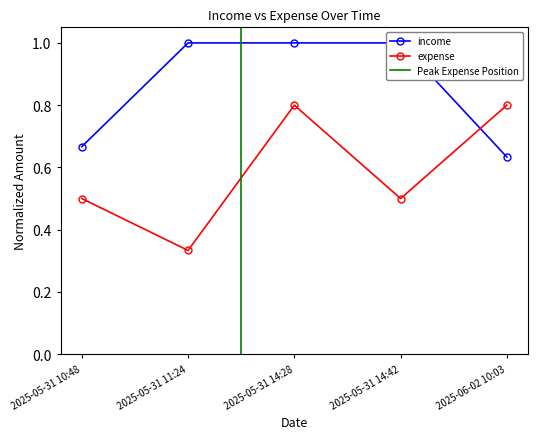

Rank the series by their maximum value, from lowest to highest.

expense, income